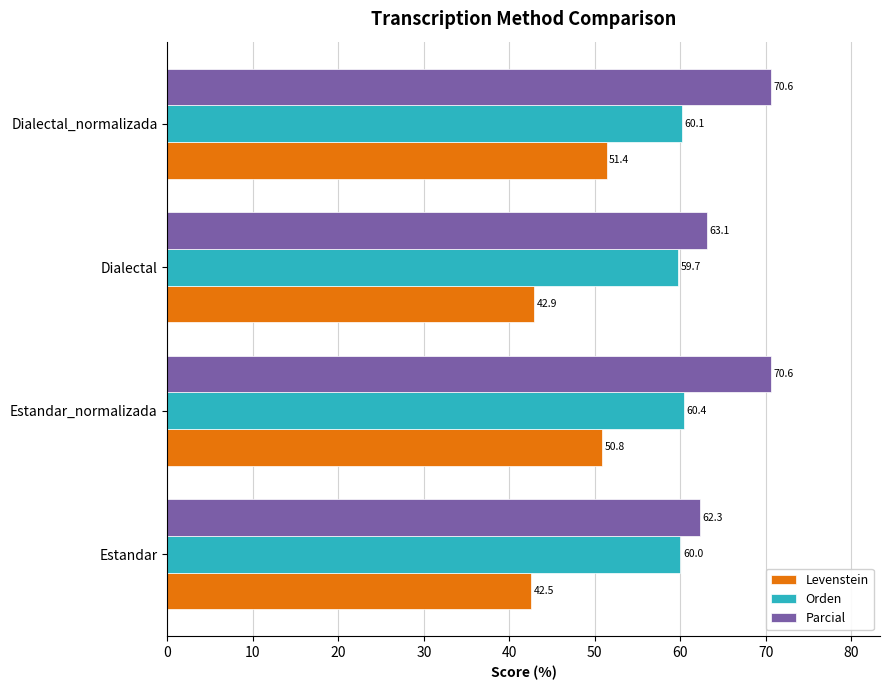

Which category has the lowest value in the Levenstein series?

Estandar